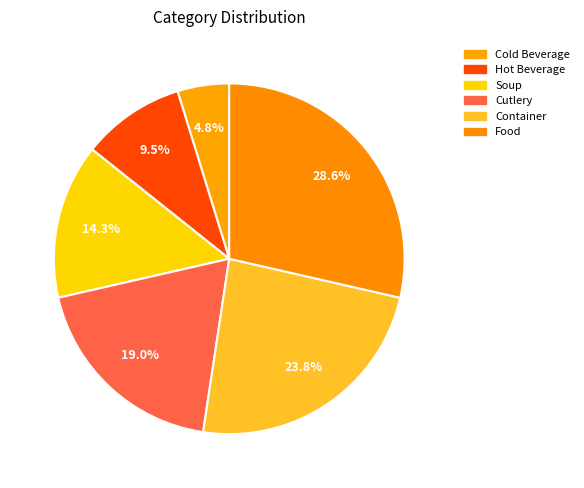

Count the number of slices in the pie.

6